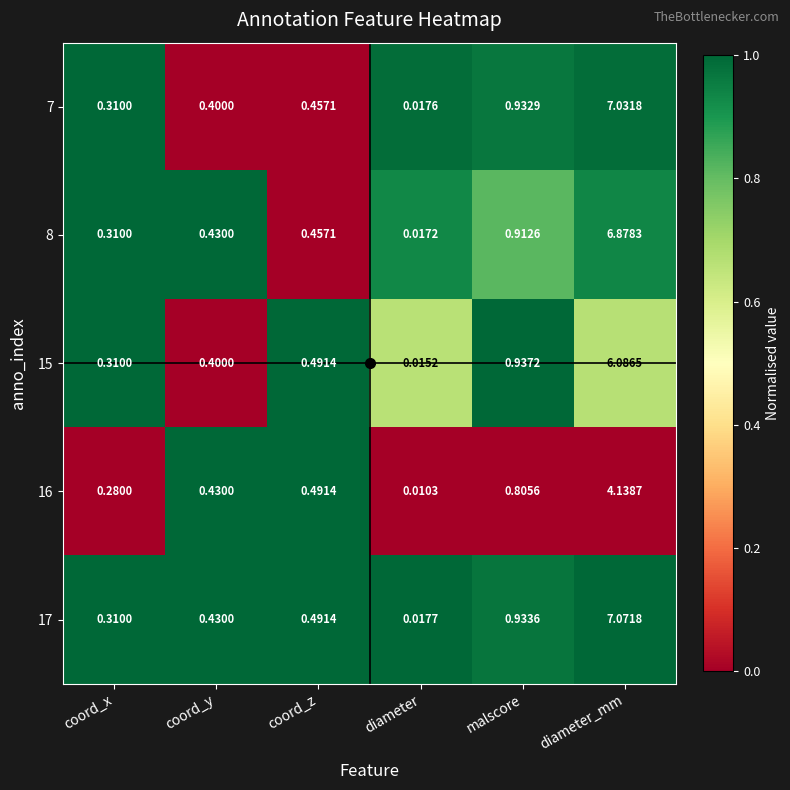

Rank the categories by 16 value from highest to lowest.

diameter_mm, malscore, coord_z, coord_y, coord_x, diameter